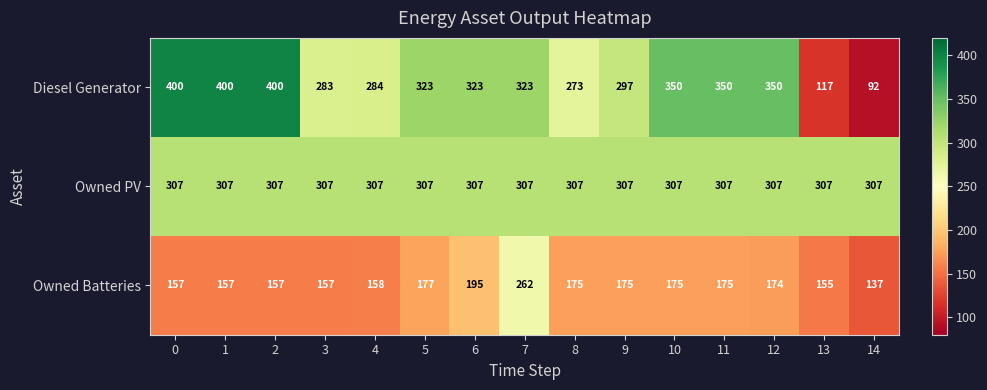

Rank the series at 3 from highest to lowest value.

Owned PV, Diesel Generator, Owned Batteries